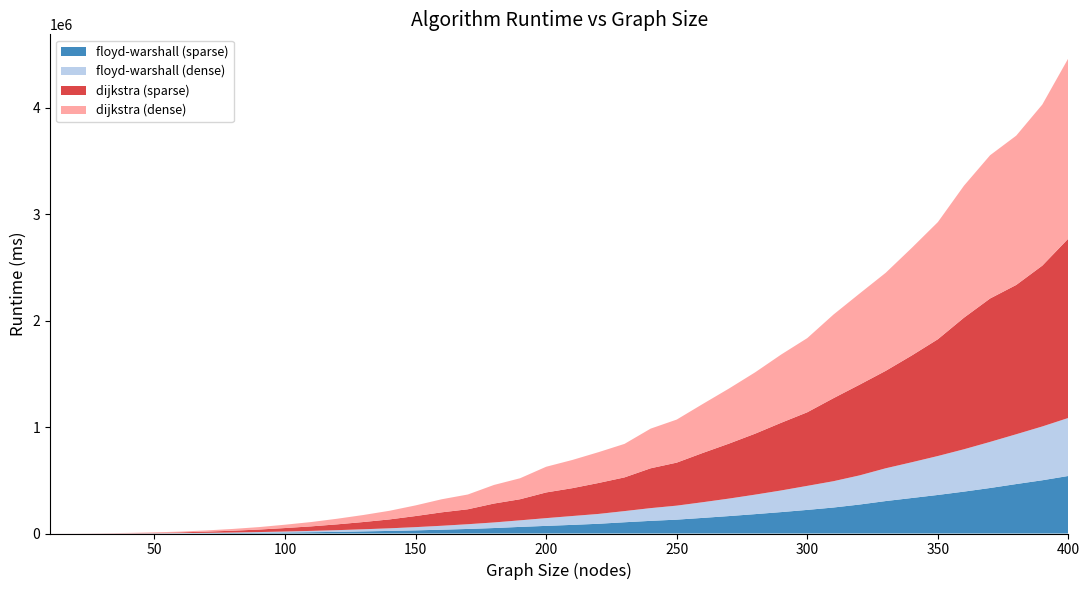

Reading left to right, list all the values displayed in this chart.

floyd-warshall (sparse): 21.1	100.2	291.9	628.1	1161.7	1879.8	3128.2	4629.4	6620.4	9254.9	12139.6	15407.7	19941.0	24234.9	29419.7	35970.7	42821.2	51343.5	62036.9	71641.9	81054.2	91471.1	105642.6	118776.3	130225.0	146657.6	163721.2	181915.8	201124.8	221741.3	244056.6	272037.2	304679.4	333360.7	362132.5	393500.2	427448.4	464464.2	500084.0	540614.9
floyd-warshall (dense): 18.2	105.1	292.9	637.7	1212.8	2033.4	3298.7	4740.4	6900.6	9303.3	12292.2	16063.3	19828.4	24448.4	30443.8	36676.0	44406.0	52473.4	61751.2	72842.2	83155.9	92322.1	104865.2	119638.0	131553.6	147436.5	164265.3	183116.1	203223.4	225818.0	247129.3	273716.7	307754.7	335782.9	365706.9	397733.7	432912.8	467732.4	505341.3	544921.3
dijkstra (sparse): 53.3	316.2	944.0	2144.7	4009.9	6856.7	11309.1	16935.2	23524.1	32758.3	42596.4	54640.7	68080.3	83654.7	104181.6	126245.3	140347.1	177560.1	197948.2	241257.6	261517.0	290486.0	316489.8	374038.9	403967.2	462751.2	516277.1	572379.8	635730.0	691245.0	779526.3	851794.0	914938.4	1002736.5	1096785.4	1235759.0	1346826.9	1402102.9	1510524.3	1685270.0
dijkstra (dense): 50.8	329.9	996.9	2363.8	4277.4	7188.1	11398.6	16610.4	23142.7	31322.8	40634.8	52710.0	65970.4	81108.4	100004.6	122742.5	138779.4	174625.0	197174.7	241228.2	264832.2	289318.4	314754.1	372461.6	404350.4	460160.5	517112.9	575982.5	640913.7	696610.8	785143.8	855745.2	920759.6	1010527.6	1100137.6	1239789.9	1345530.2	1402267.5	1513039.3	1694148.6